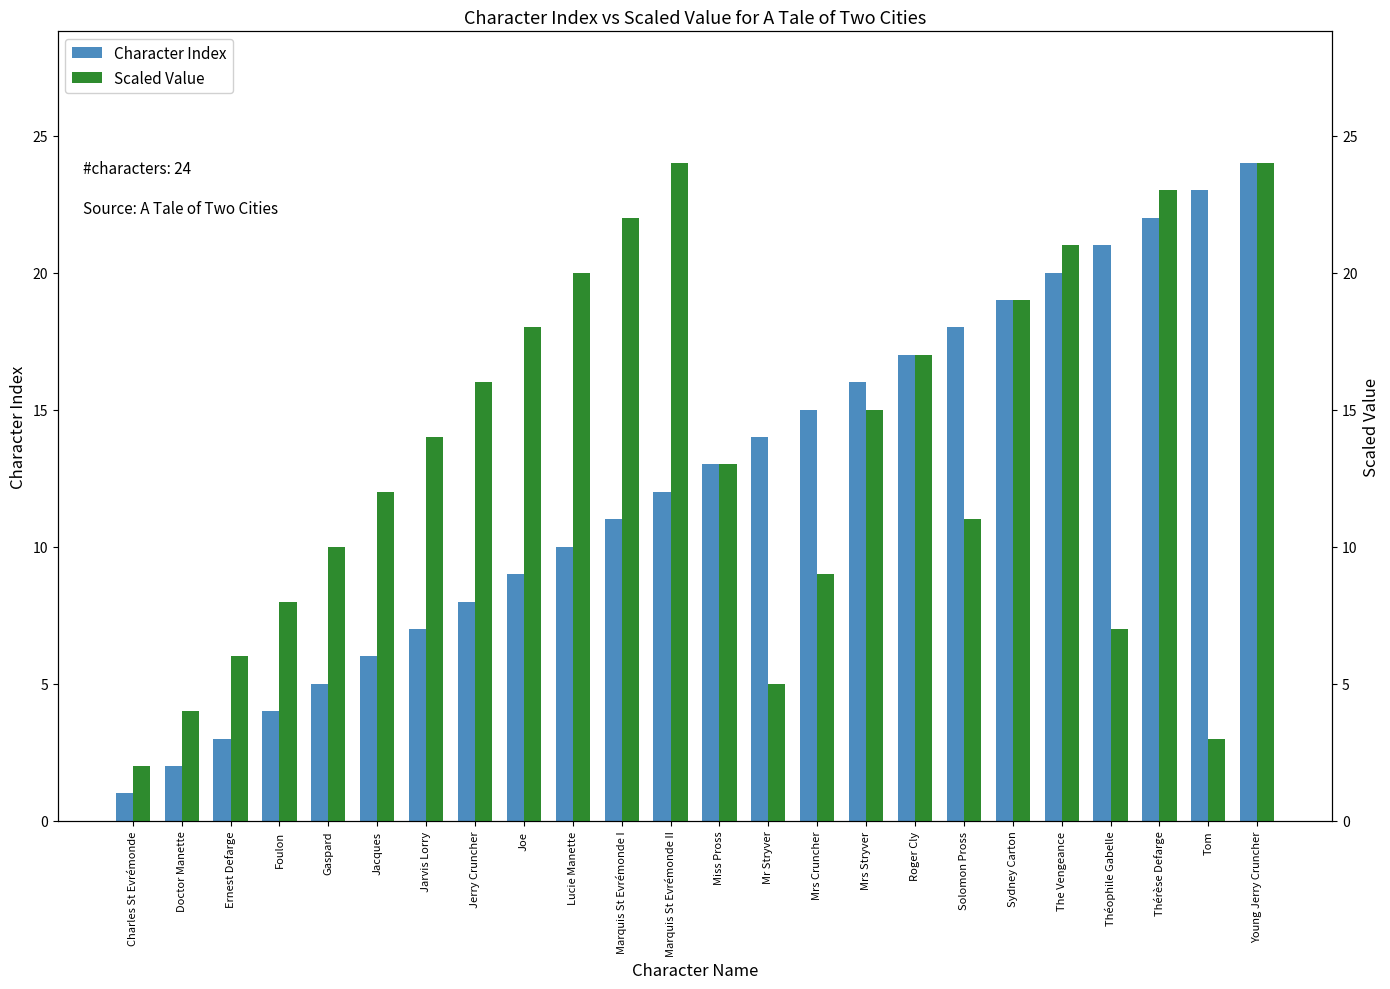

What position from the right is Roger Cly?

8